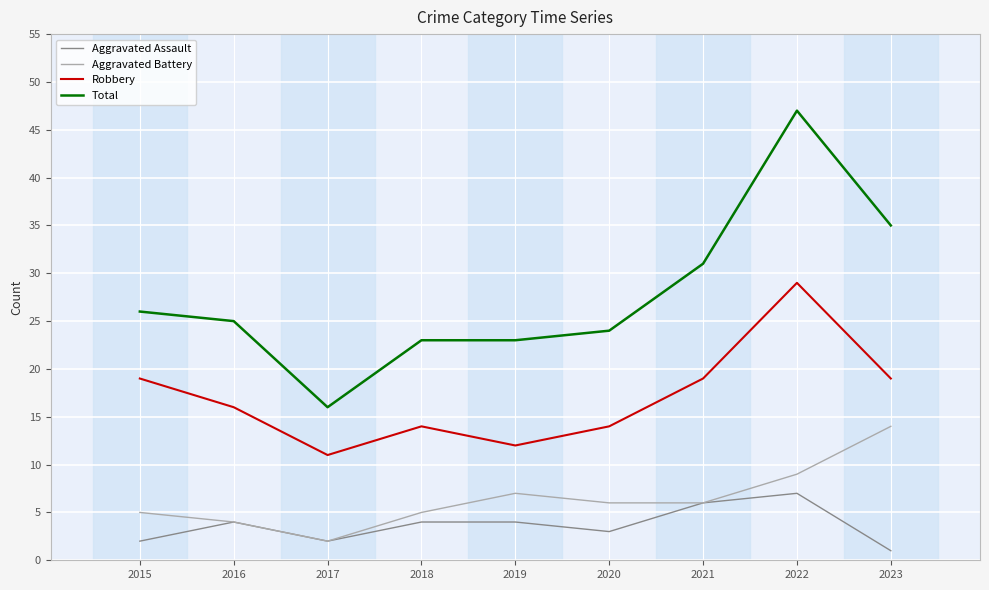

At which category is the sum across all series the highest?

2022